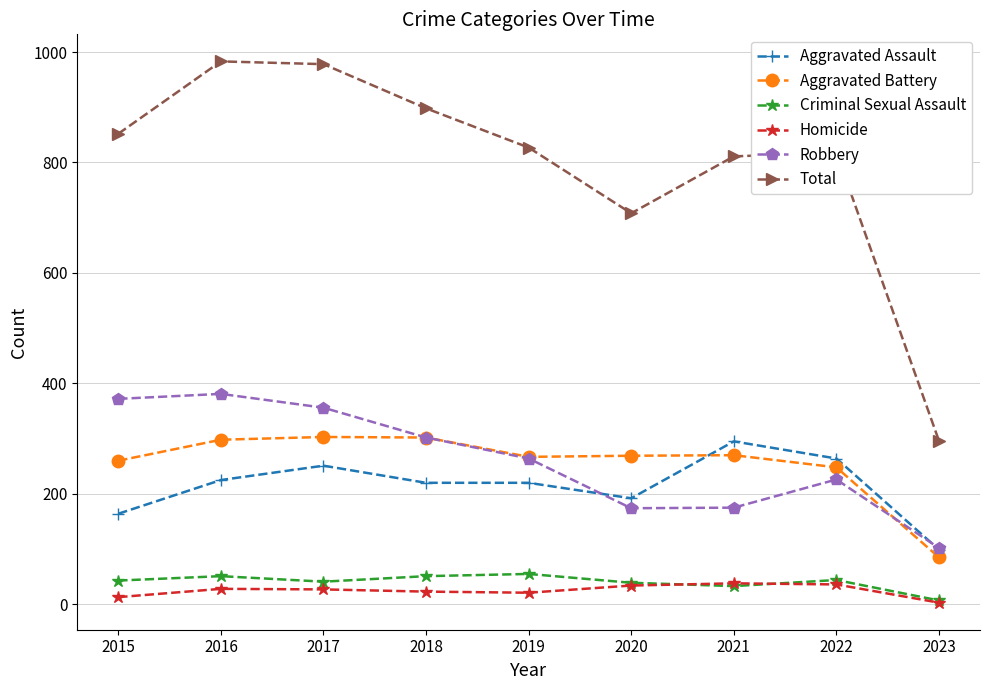

Is this an area chart (filled region under the line)?

No